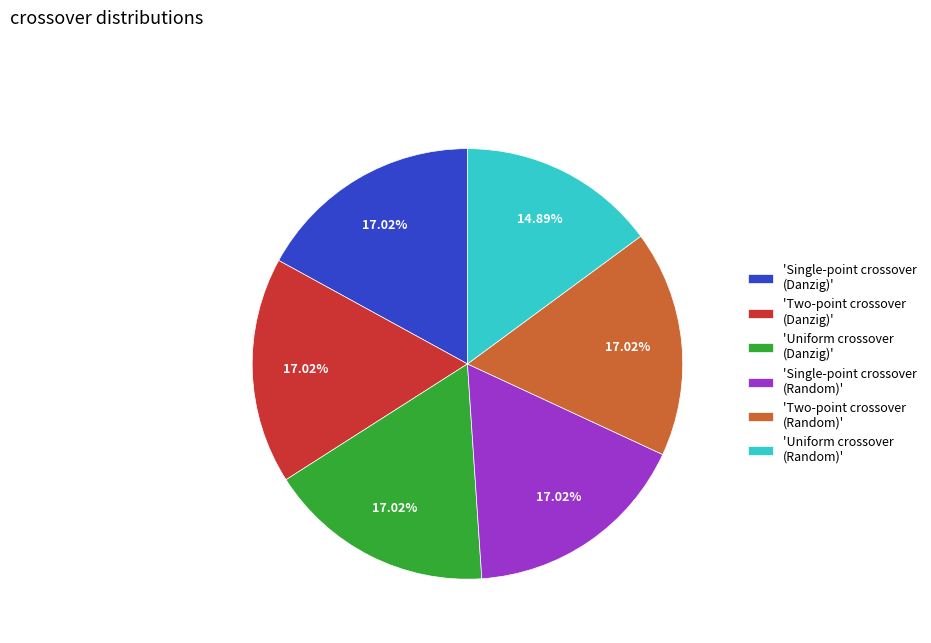

Count the number of slices in the pie.

6